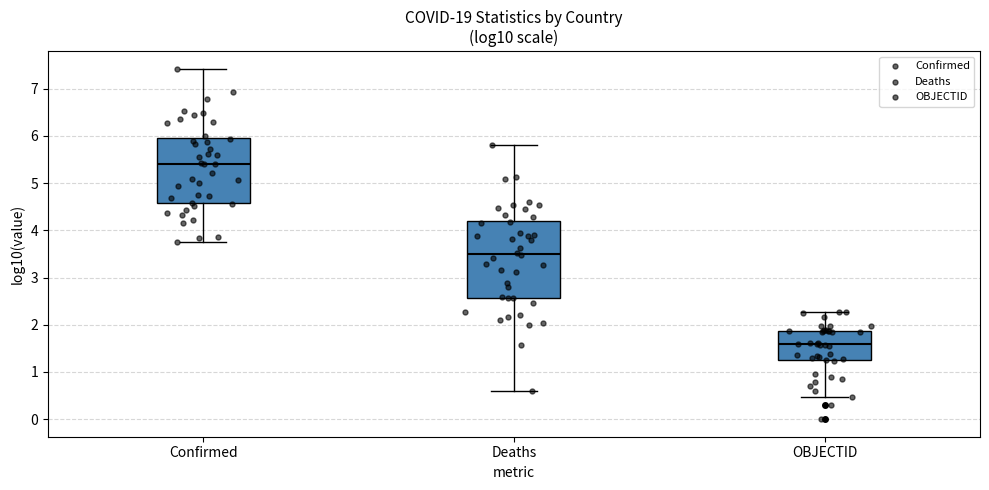

Which box's median line is the lowest?

OBJECTID